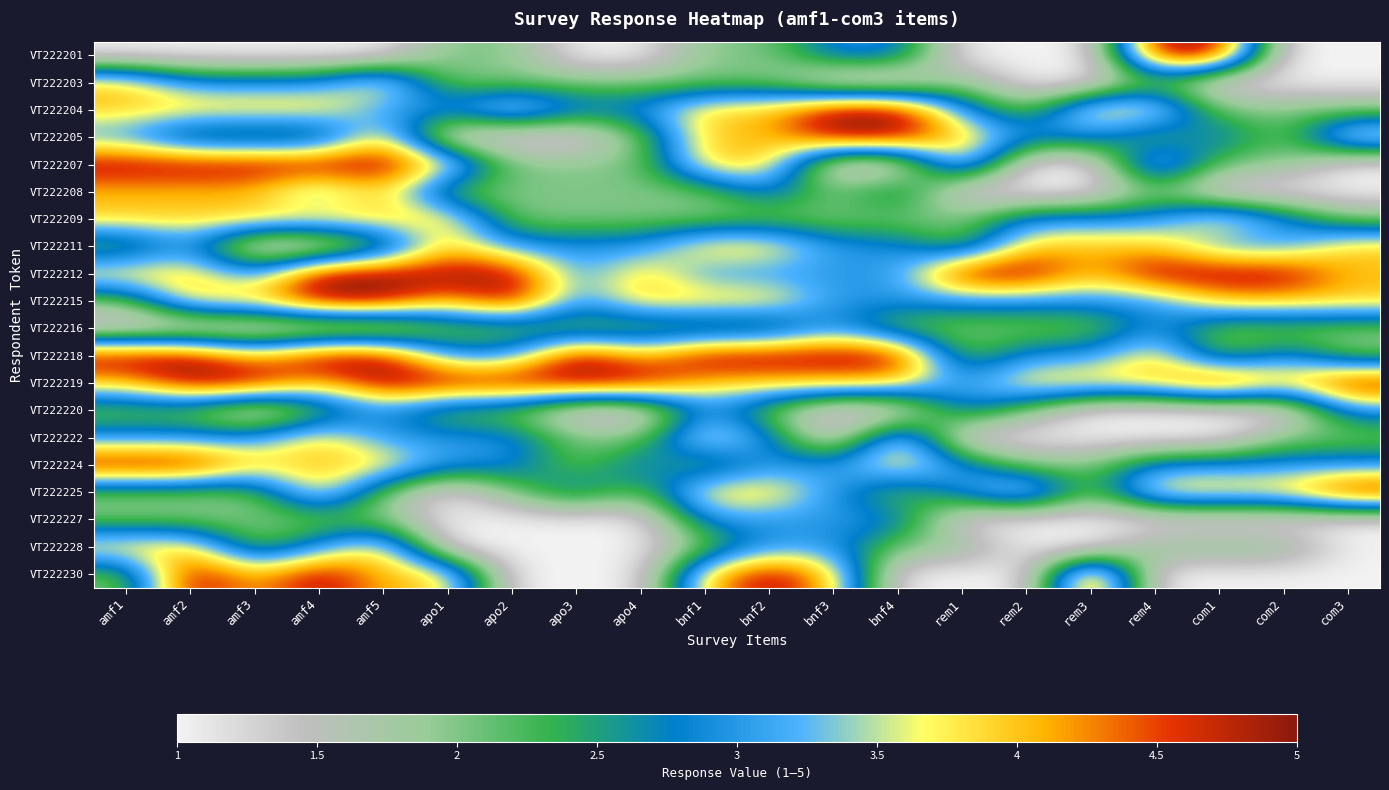

Which has a higher value, amf1 or rem2?

amf1